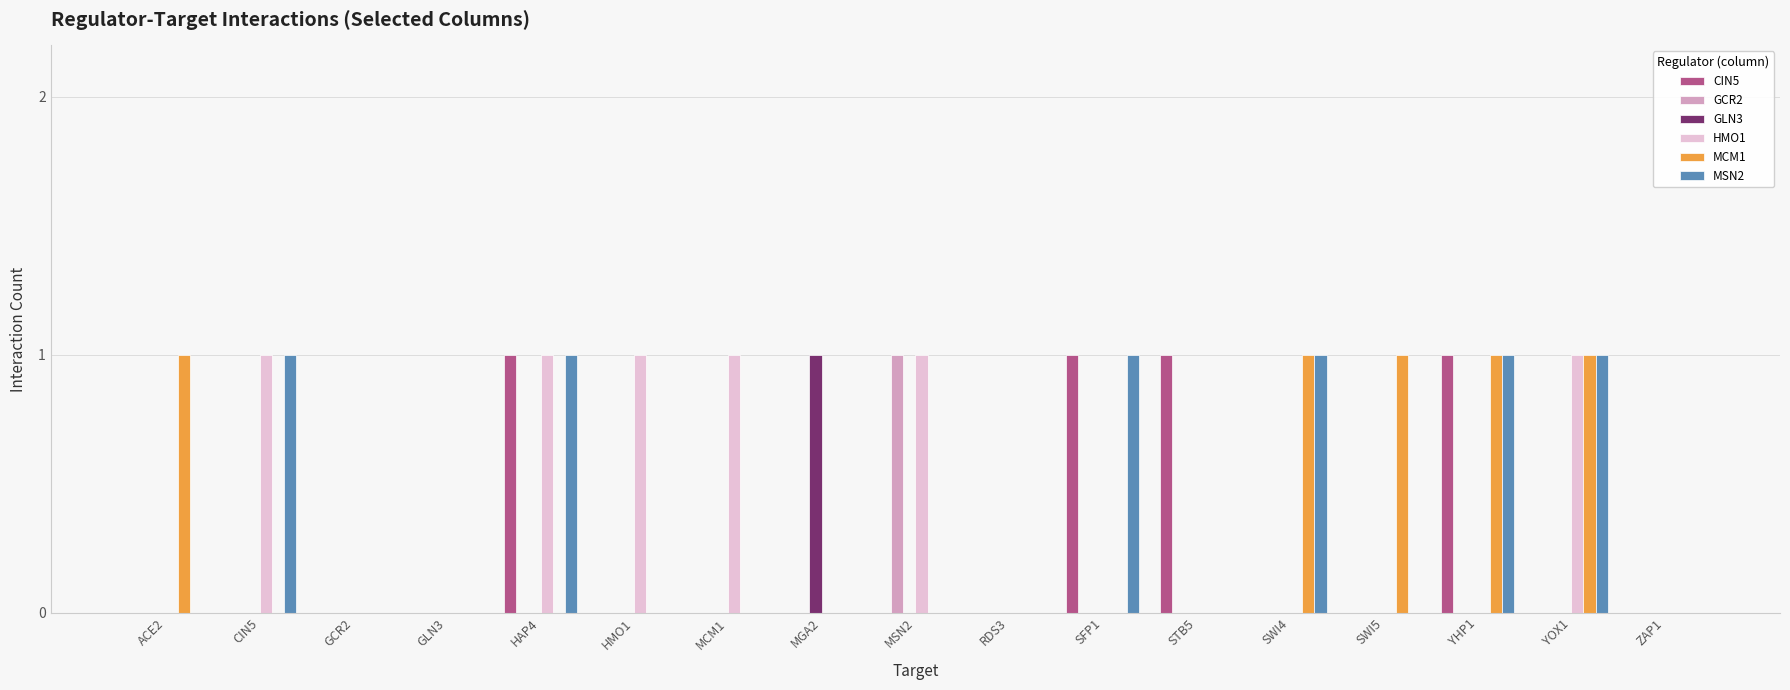

How many categories are shown in the chart?

17